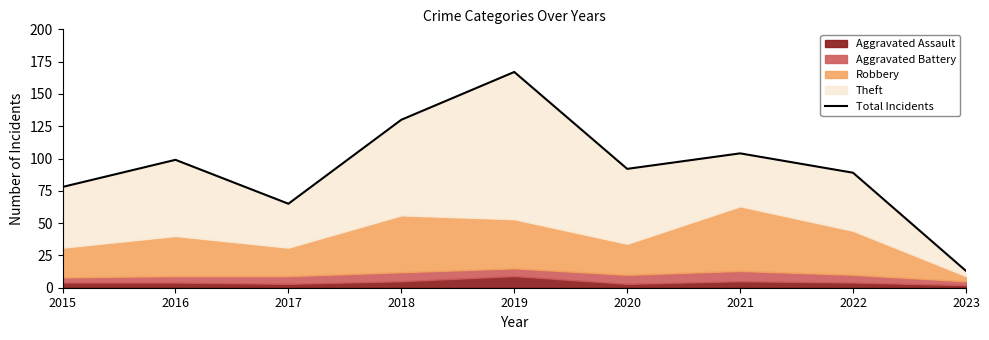

What is the change in value from 2019 to 2020?

-75